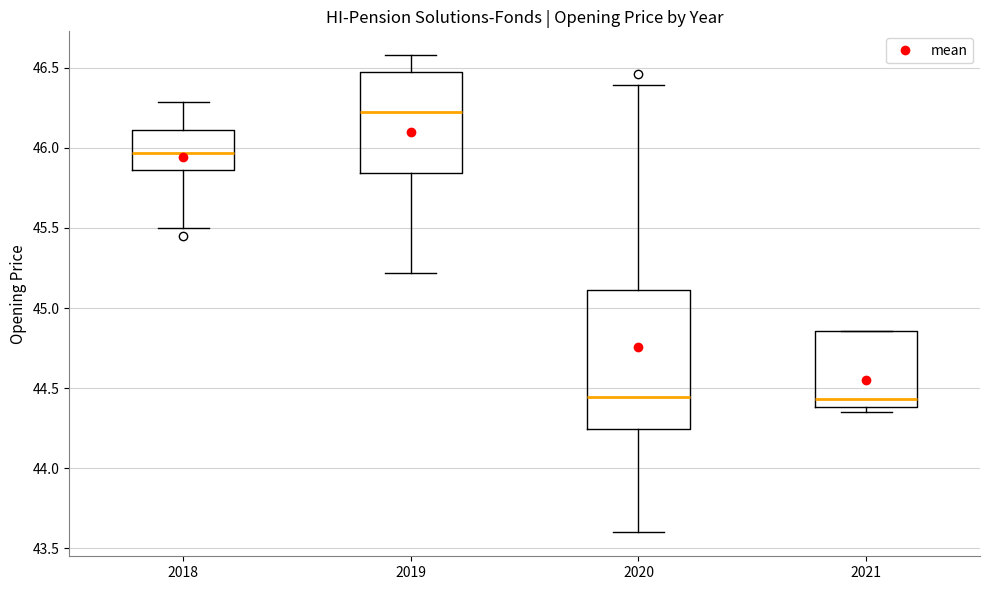

Where is the lower edge of the box at x = 2018 on the y-axis? The values are not printed on the chart, so give them approximately, as read against the axis.

45.85